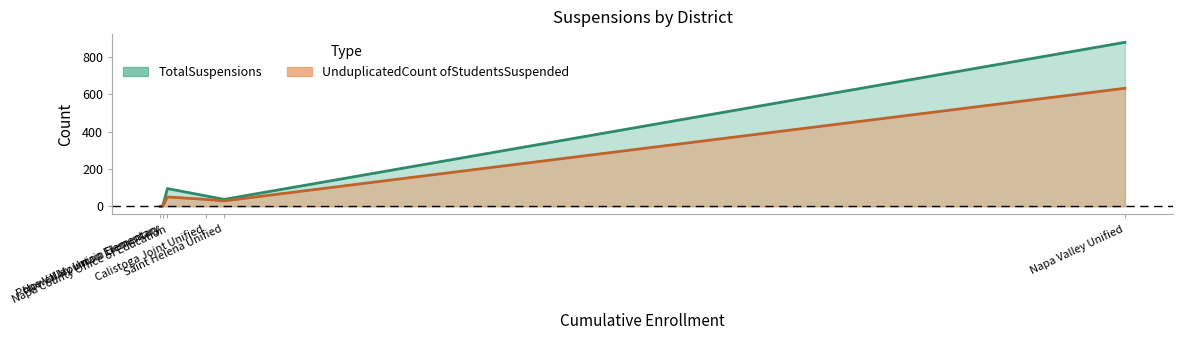

At Calistoga Joint Unified, list the series in order from largest to smallest.

TotalSuspensions, UnduplicatedCount ofStudentsSuspended